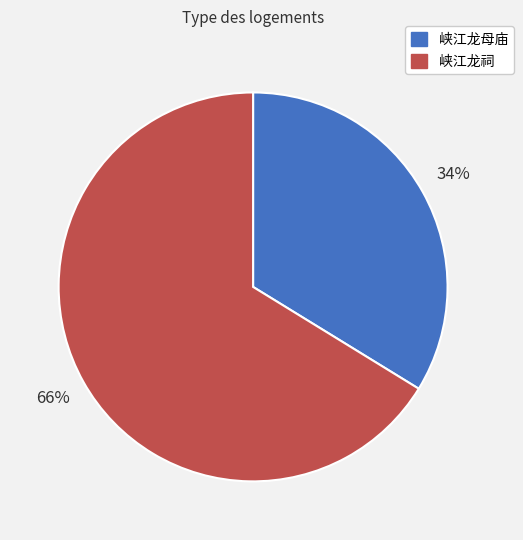

Which slice is the smallest?

峡江龙母庙